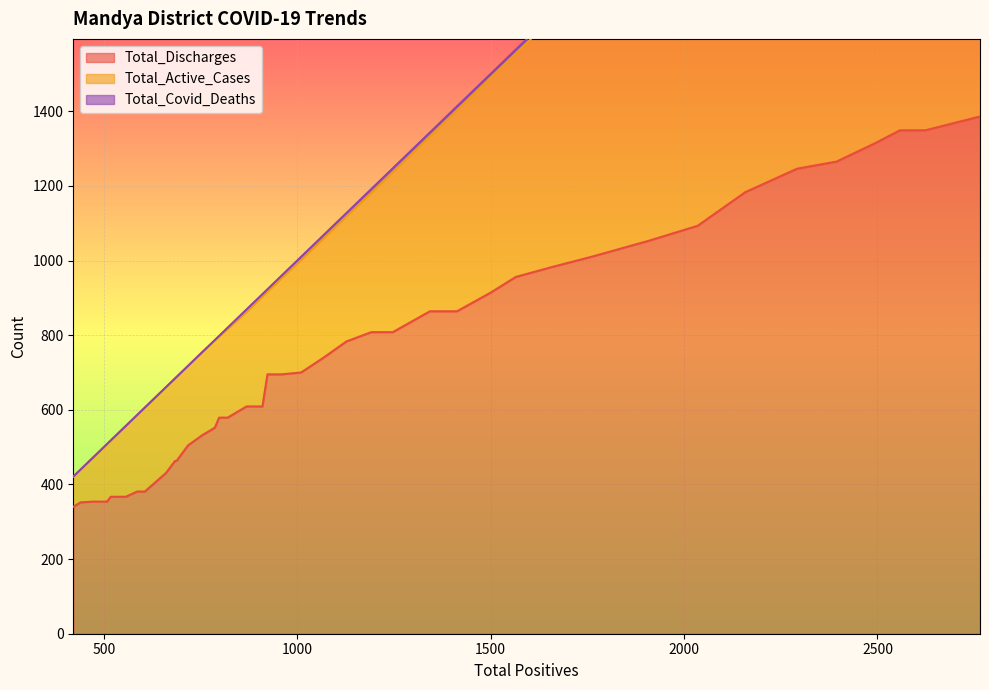

Reading left to right, extract all data points from this chart.

Total_Discharges: 340	352	354	354	367	367	381	381	431	463	463	505	533	552	579	579	609	609	695	695	700	739	783	808	808	864	864	914	956	983	1009	1053	1093	1183	1246	1265	1315	1349	1349	1386
Total_Active_Cases: 421	440	473	508	518	557	586	606	661	684	688	718	756	786	796	816	862	903	916	953	1001	1058	1118	1181	1237	1333	1403	1490	1555	1649	1743	1895	2019	2139	2272	2374	2474	2536	2600	2739